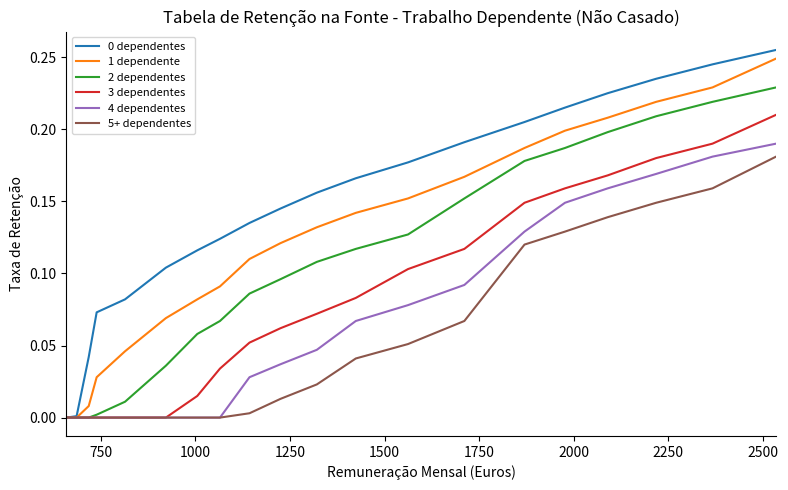

Which series has the largest total across all categories?

0 dependentes